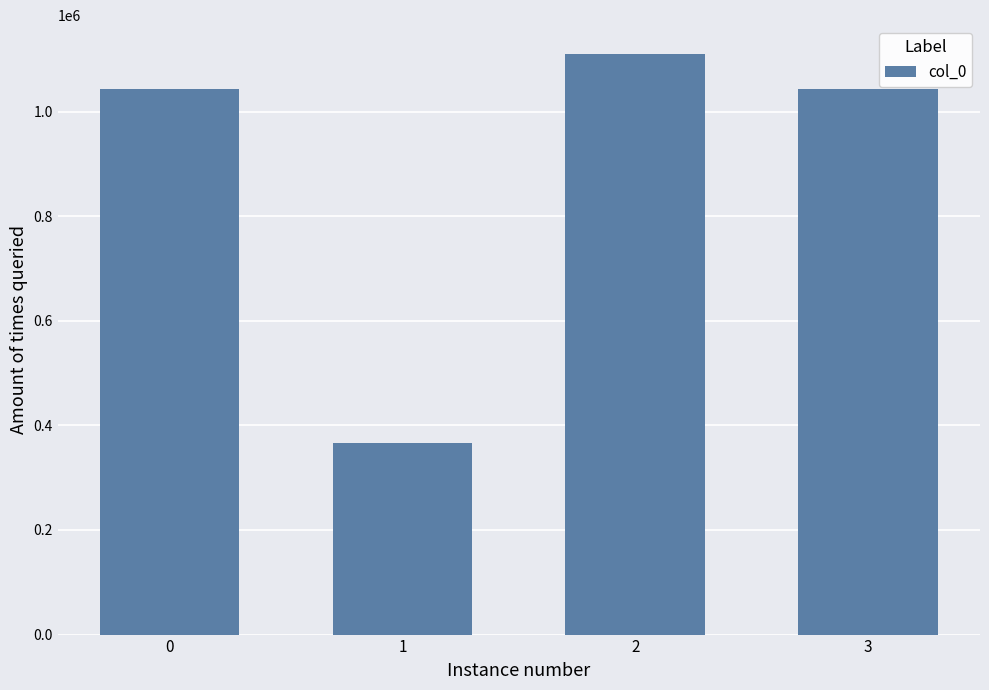

What is the change in value from 0 to 3?

-1